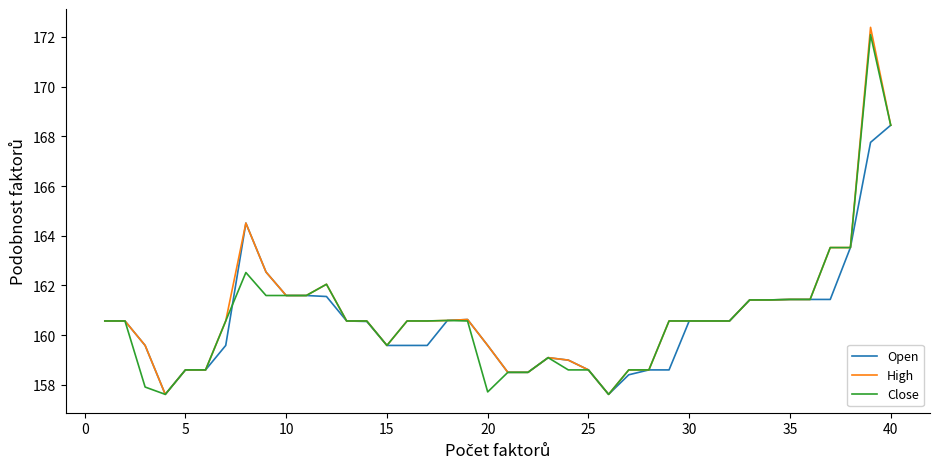

What is the maximum value for Open?

168.4